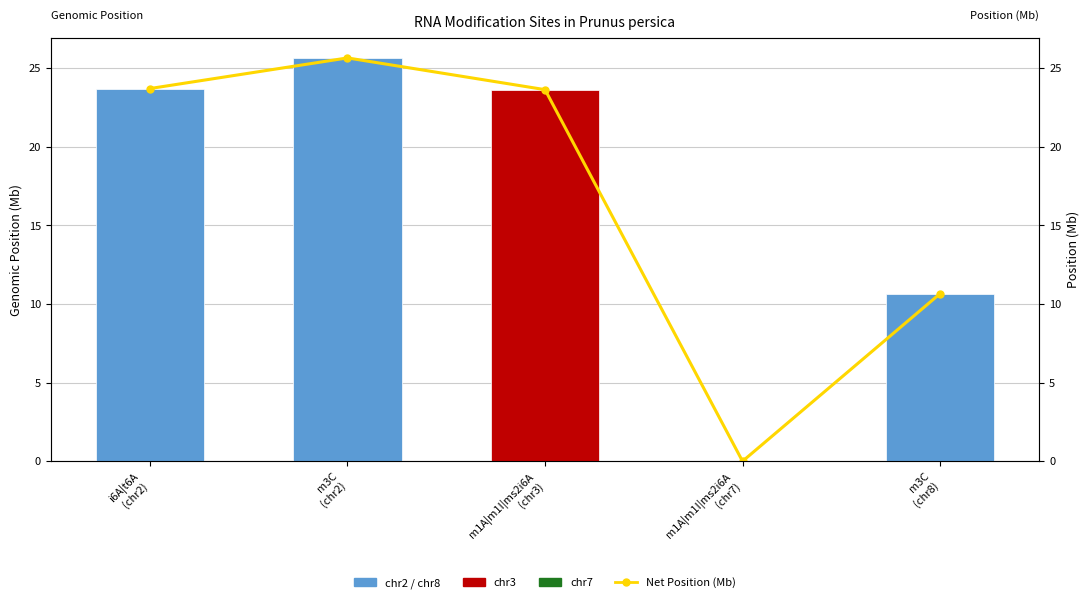

How many bars are there in total?

5